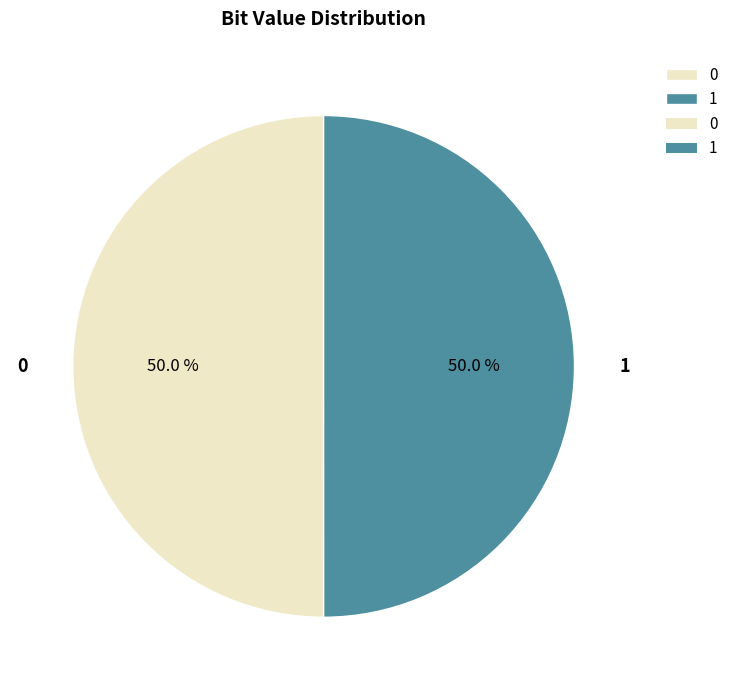

Count the number of slices in the pie.

2